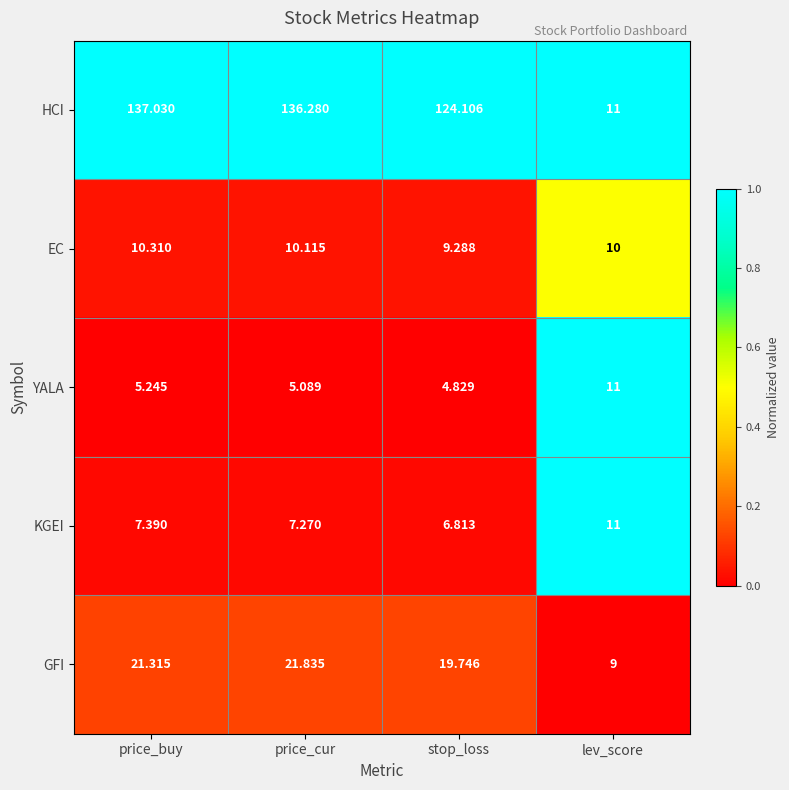

At which category does the chart reach its minimum across all series?

stop_loss